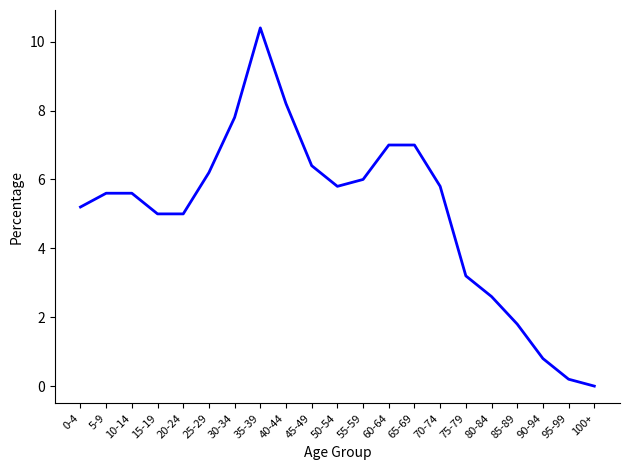

Reading right to left, what are all the values shown in this chart?

0.0	0.2	0.8	1.8	2.6	3.2	5.8	7.0	7.0	6.0	5.8	6.4	8.2	10.4	7.8	6.2	5.0	5.0	5.6	5.6	5.2